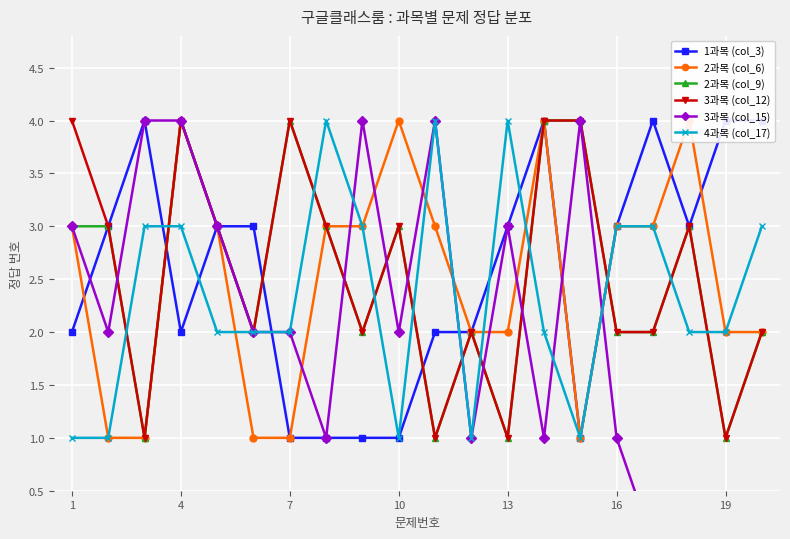

The value of 3과목 (col_12) at 16 is 2. True or false?

True